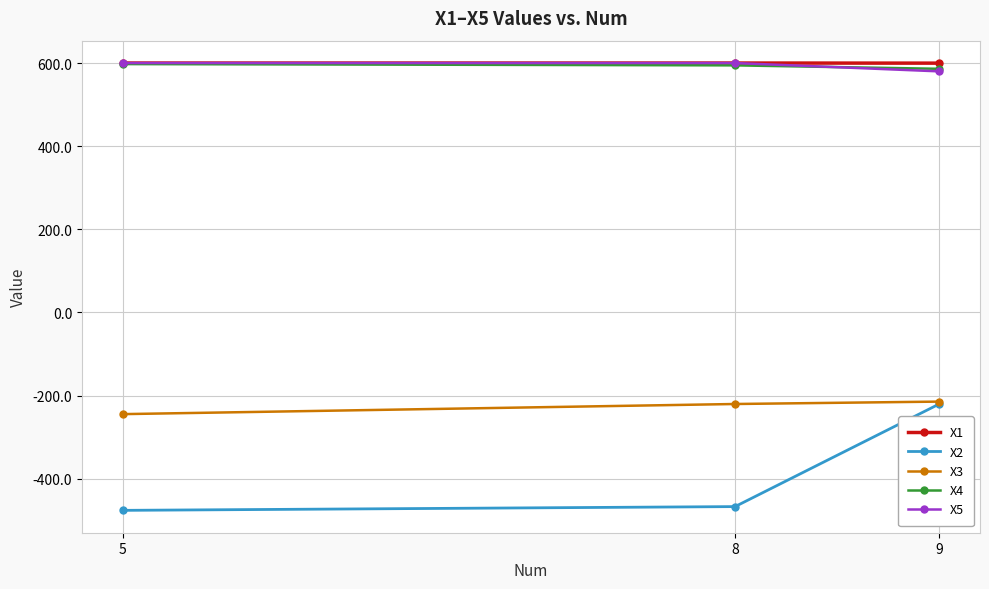

What is the minimum value for X4?

586.1